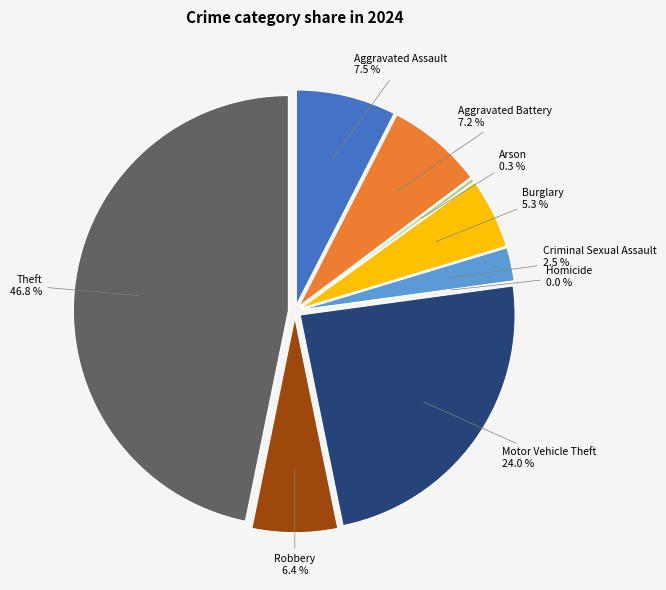

Count the number of slices in the pie.

9